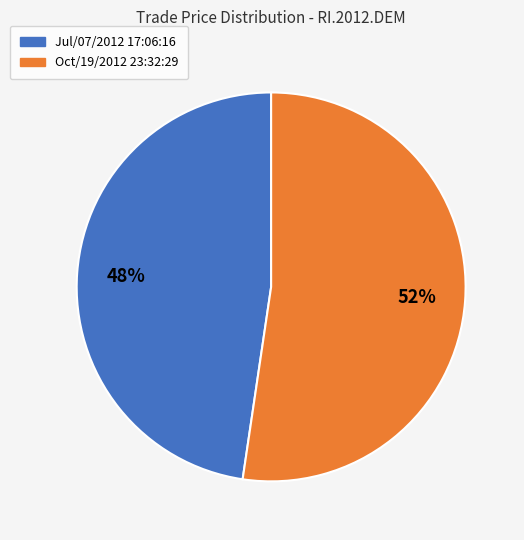

Which slice is the smallest?

Jul/07/2012 17:06:16